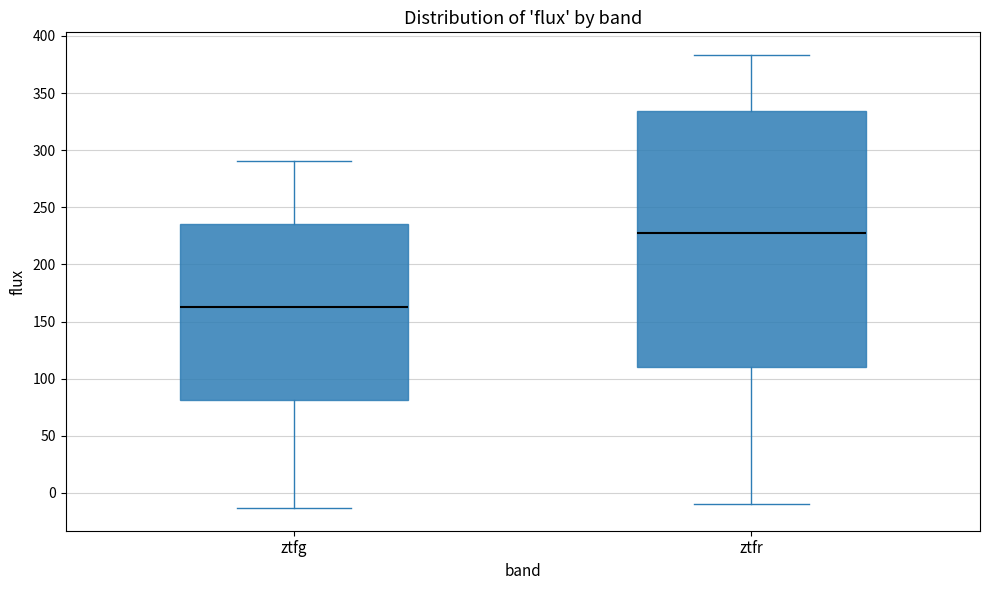

Reading left to right, transcribe this box plot: for each box, give where its median line is, the range the box spans, and where its two whiskers end, as read against the y-axis. The values are not printed on the chart, so give them approximately, as read against the axis.

ztfg: median 165, box 80 to 235, whiskers -15 to 290
ztfr: median 225, box 110 to 335, whiskers -10 to 385